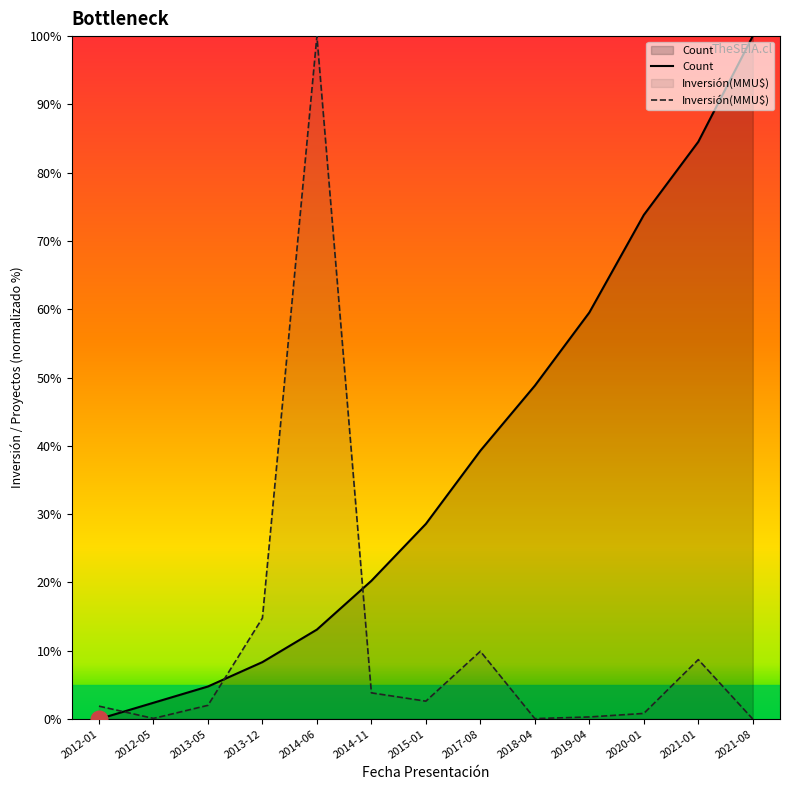

Count the number of data series in this chart.

2